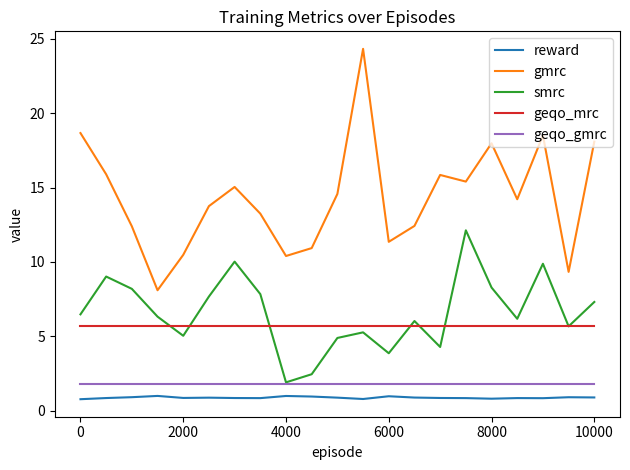

Which series has the largest total across all categories?

gmrc